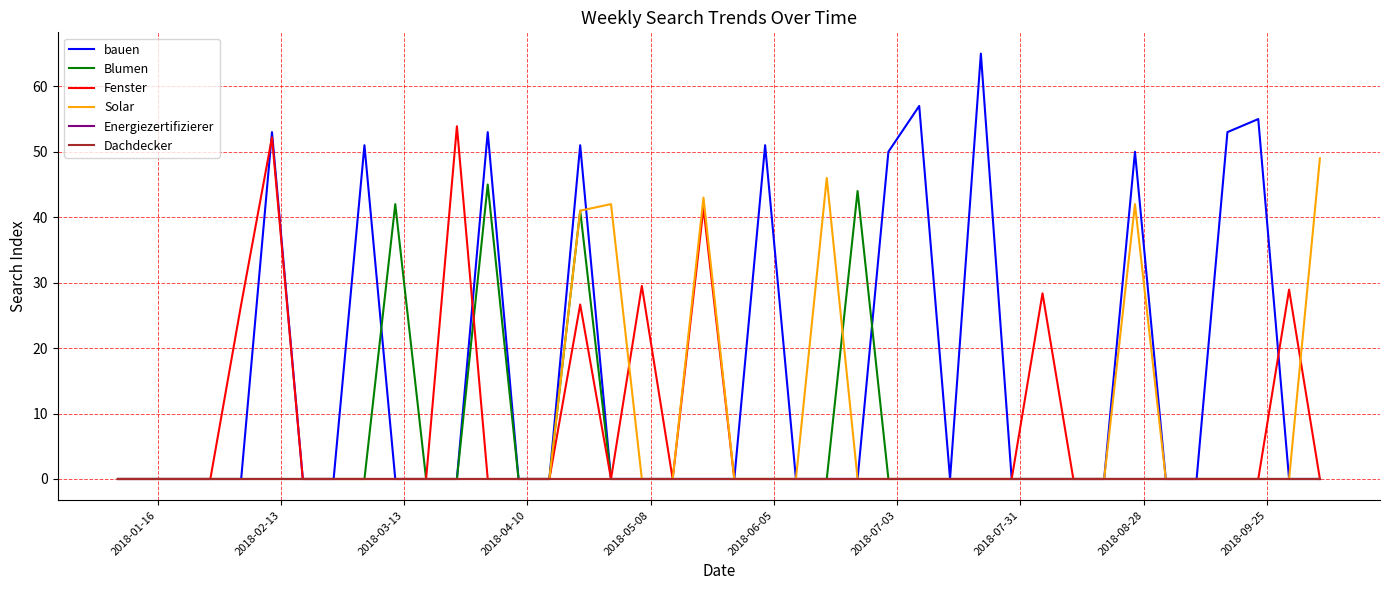

Is this an area chart (filled region under the line)?

No